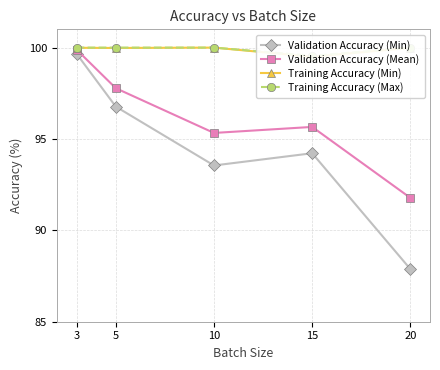

How many interior local peaks does the Training Accuracy (Min) series have?

1